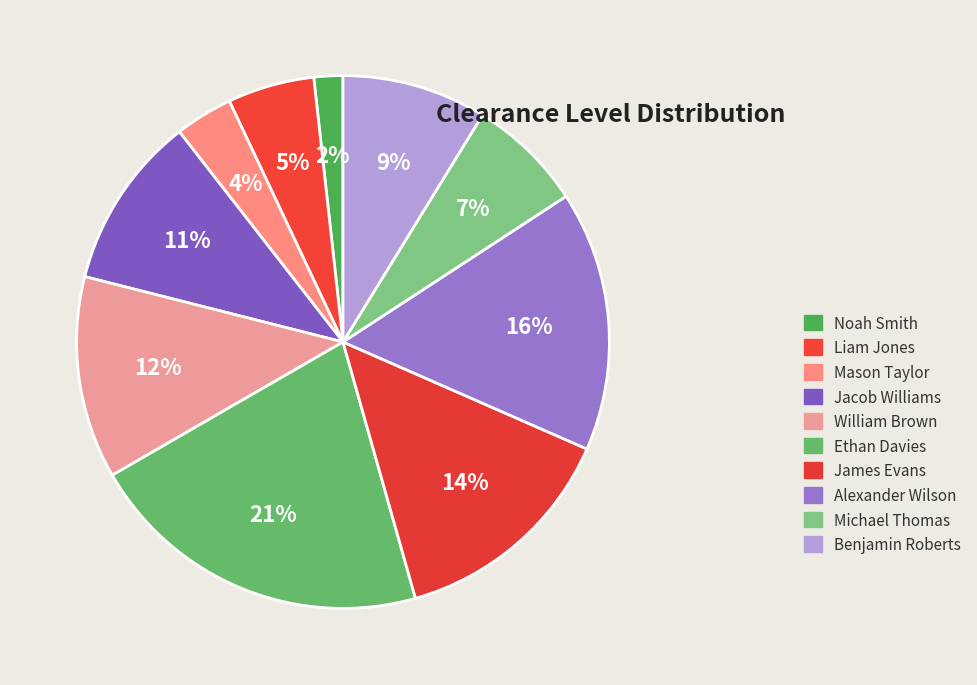

Count the number of slices in the pie.

10